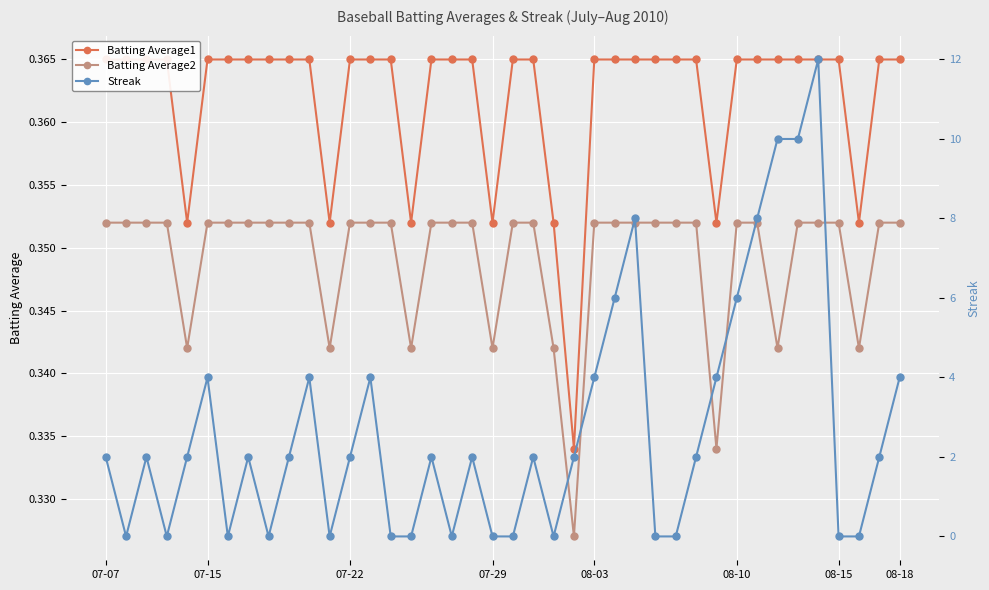

True or false: Streak has more than 0 points higher than both neighbors.

True